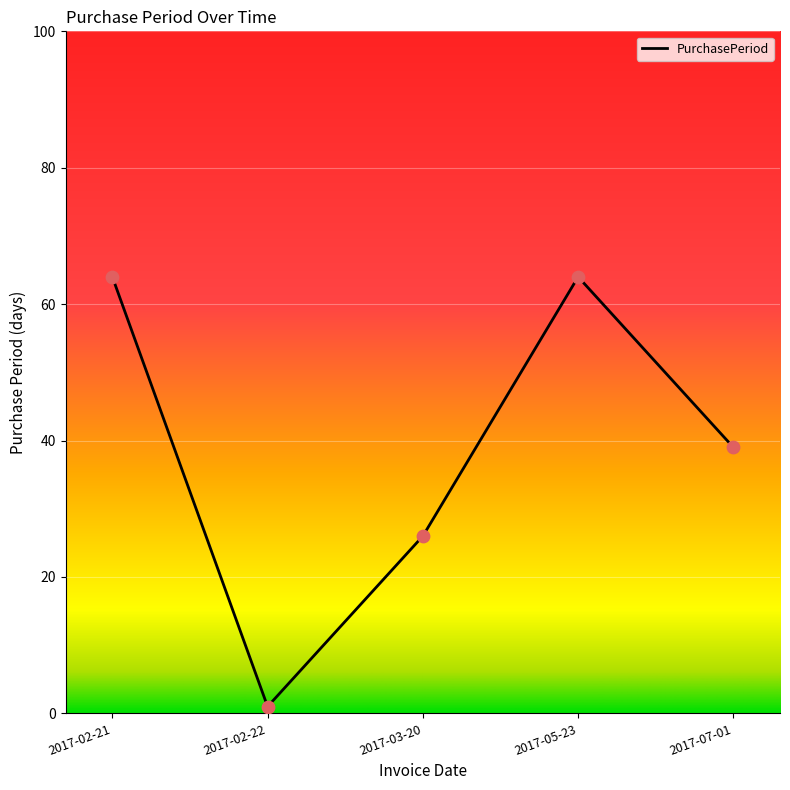

What is the change in value from 2017-03-20 to 2017-05-23?

+38